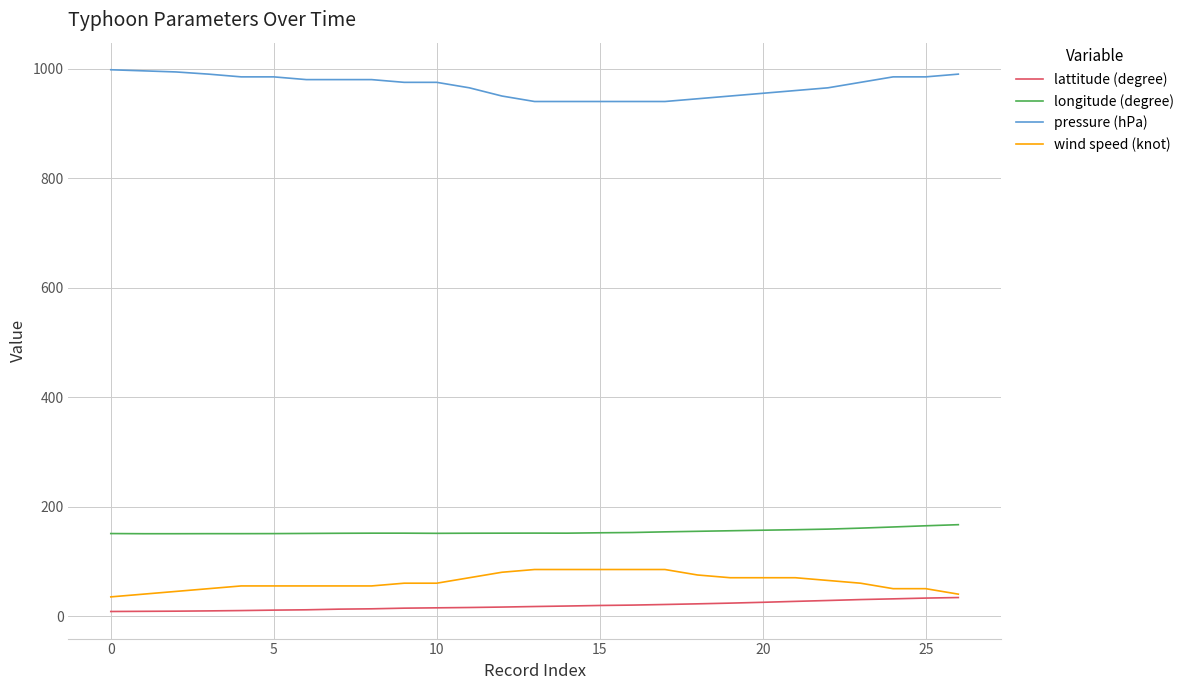

Rank the series by their maximum value, from highest to lowest.

pressure (hPa), longitude (degree), wind speed (knot), lattitude (degree)